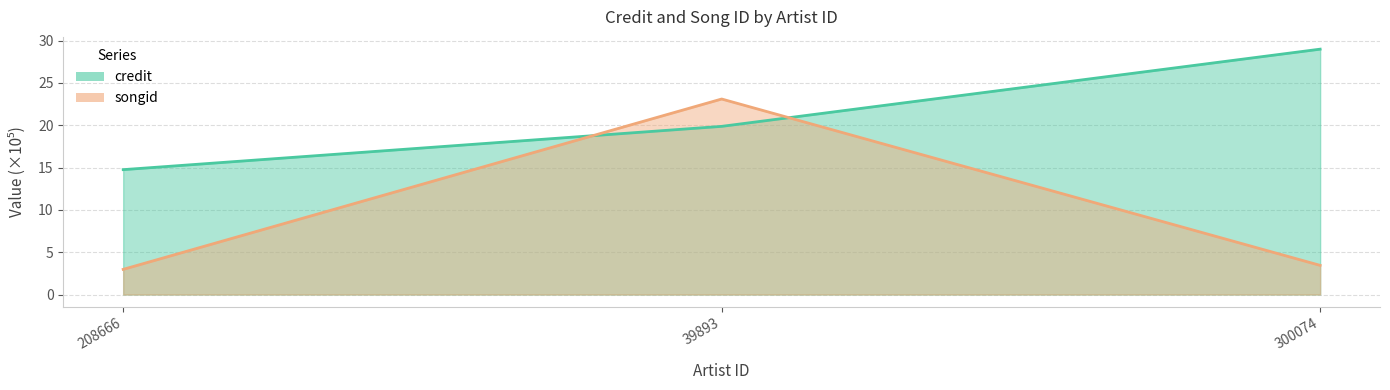

At which category is the sum across all series the highest?

39893